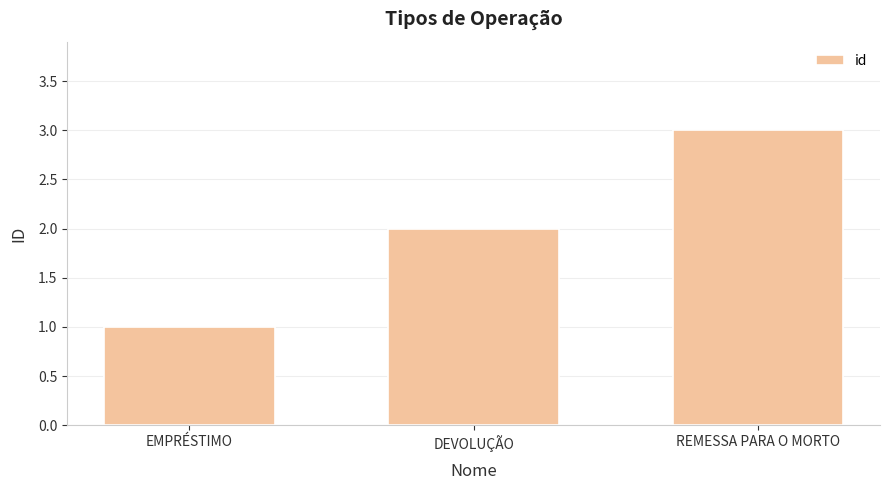

Reading left to right, what are all the values shown in this chart?

EMPRÉSTIMO=1	DEVOLUÇÃO=2	REMESSA PARA O MORTO=3